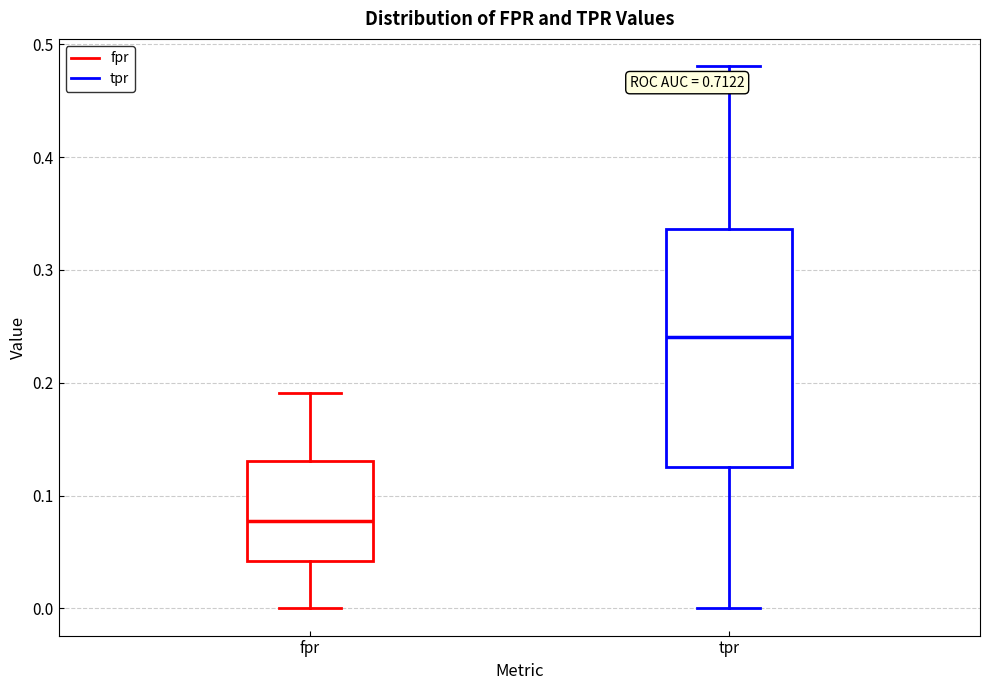

Reading left to right, read every box against the y-axis: the position of its median line, the range the box covers, and the ends of its whiskers. The values are not printed on the chart, so give them approximately, as read against the axis.

fpr: median 0.08, box 0.04 to 0.13, whiskers 0.00 to 0.19
tpr: median 0.24, box 0.13 to 0.34, whiskers 0.00 to 0.48